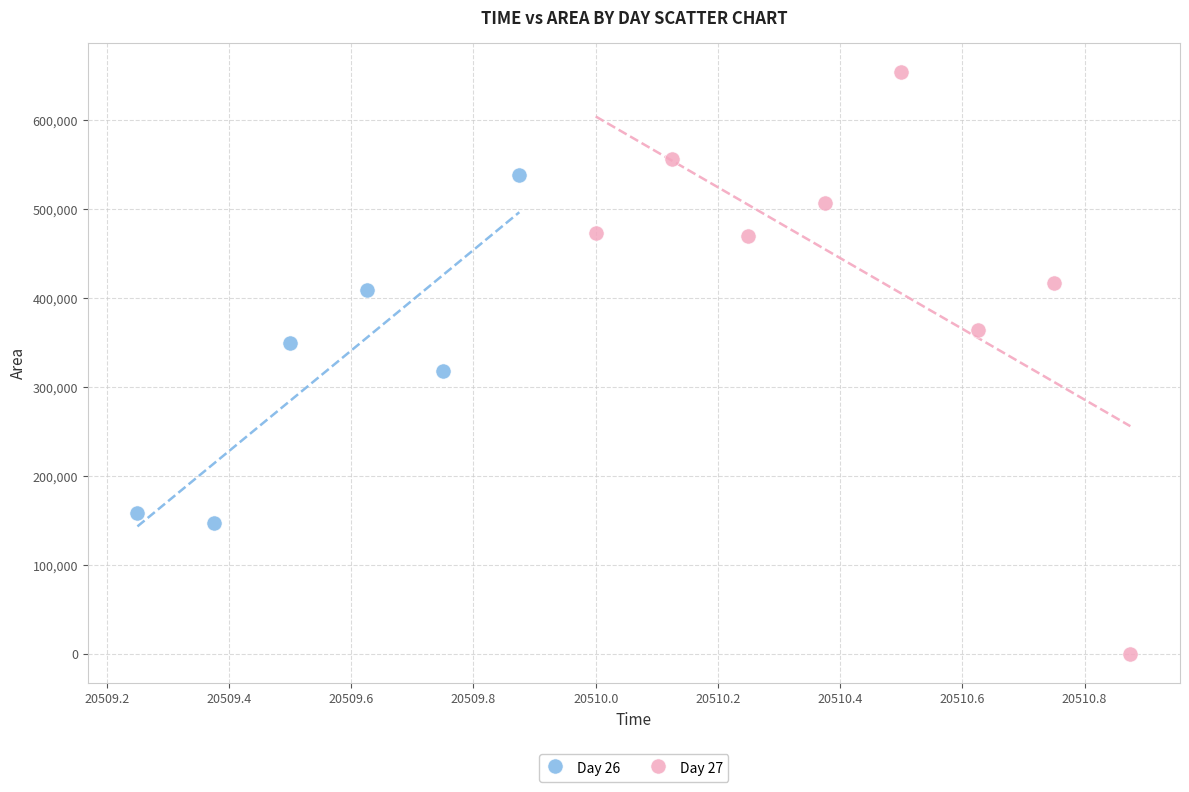

Which series reaches the maximum Y coordinate?

Day 27